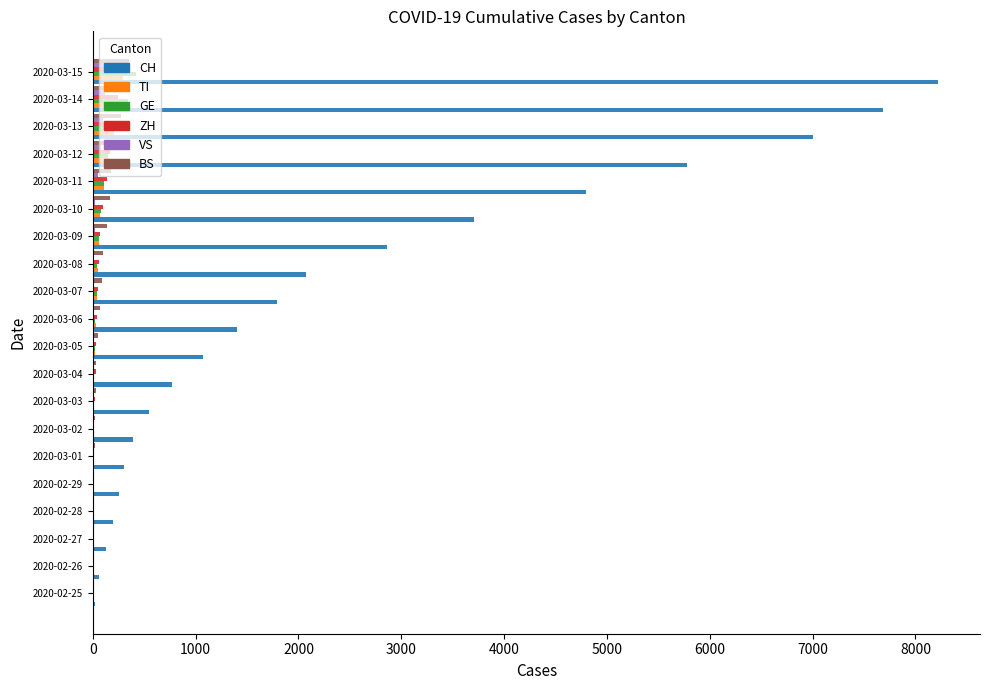

Count the number of data series in this chart.

6